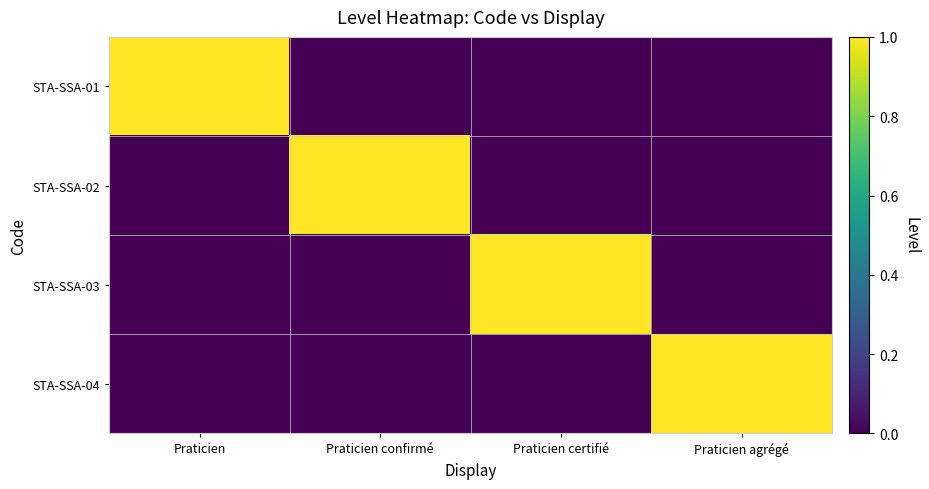

Reading left to right, list all the values displayed in this chart.

STA-SSA-01: Praticien=1	Praticien confirmé=0	Praticien certifié=0	Praticien agrégé=0
STA-SSA-02: Praticien=0	Praticien confirmé=1	Praticien certifié=0	Praticien agrégé=0
STA-SSA-03: Praticien=0	Praticien confirmé=0	Praticien certifié=1	Praticien agrégé=0
STA-SSA-04: Praticien=0	Praticien confirmé=0	Praticien certifié=0	Praticien agrégé=1